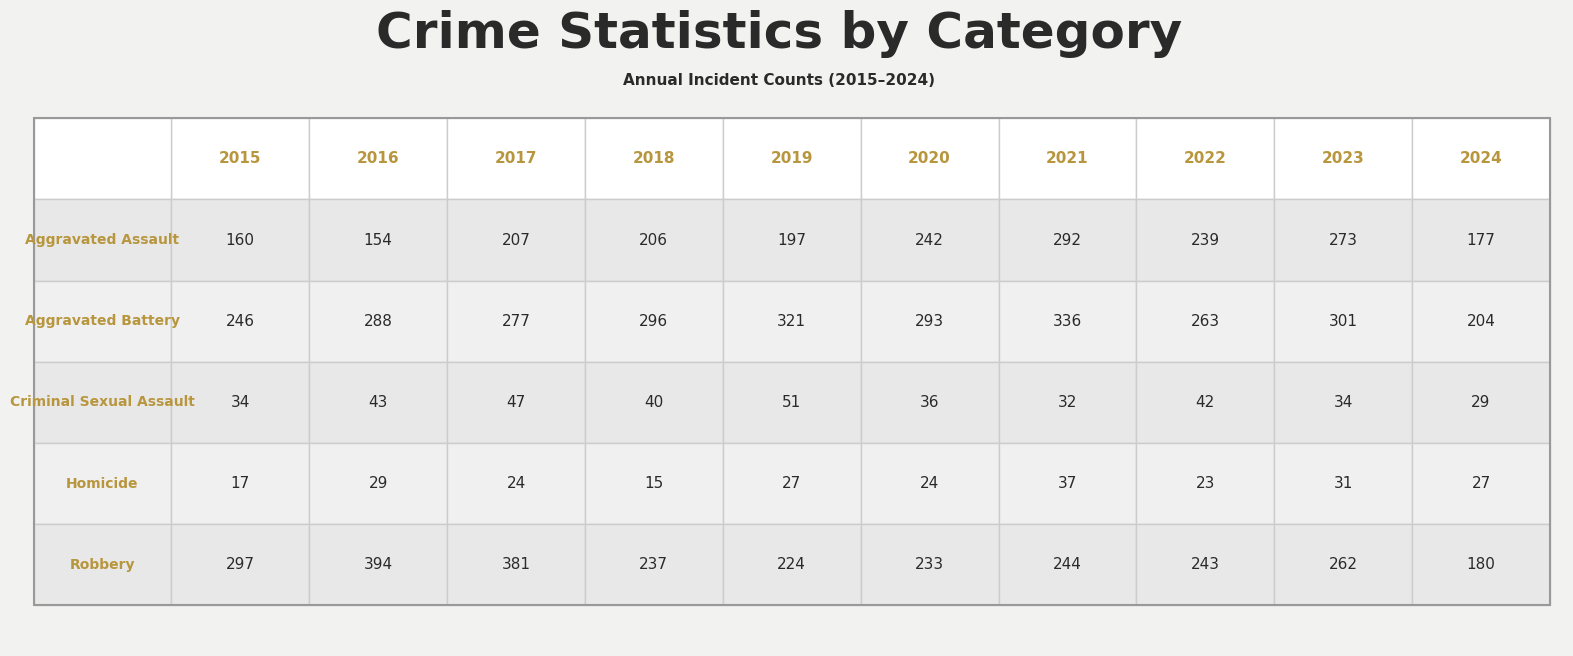

At which label does Robbery reach its minimum?

2024